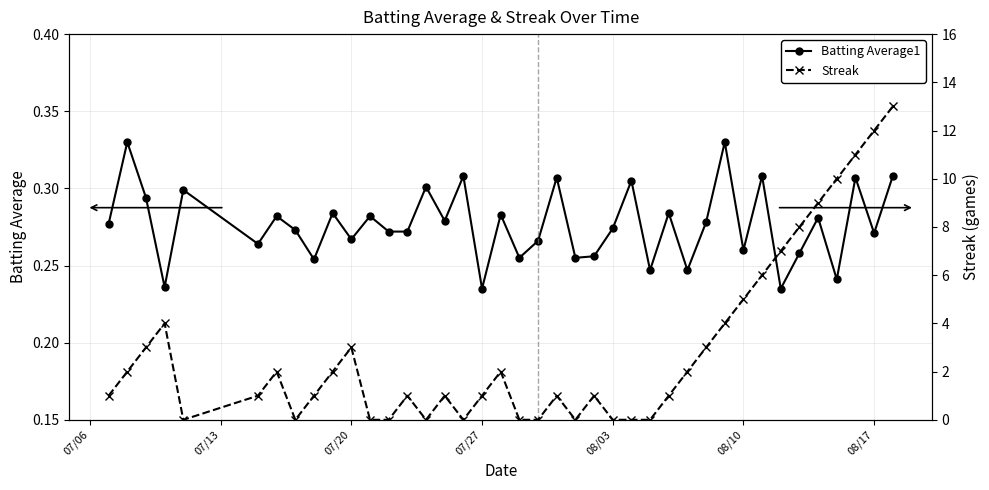

Does the chart display data point markers on the line(s)?

Yes